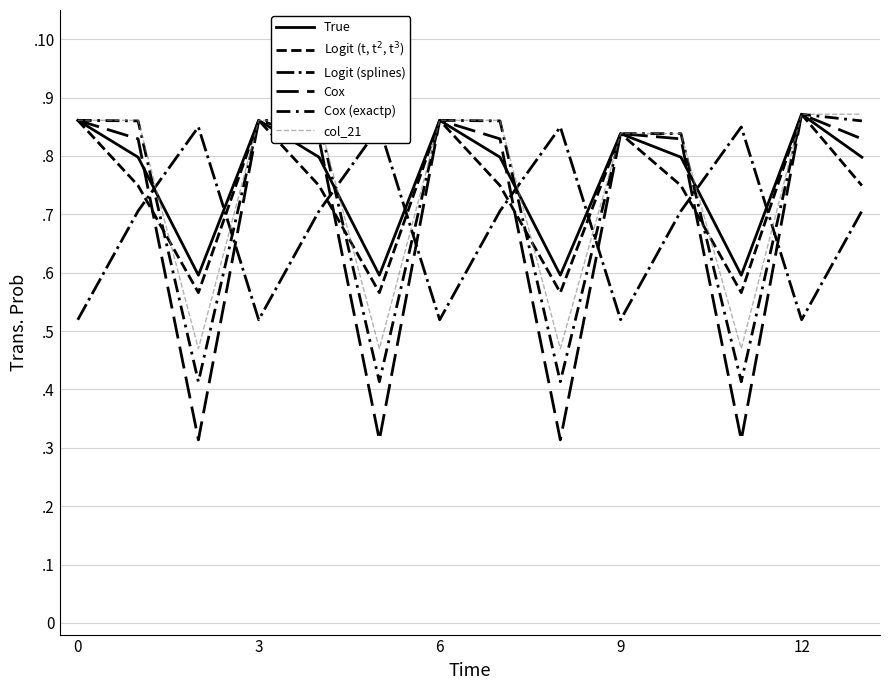

What is the value of the Logit (t, t$^2$, t$^3$) point at the 13th from the left?

0.7